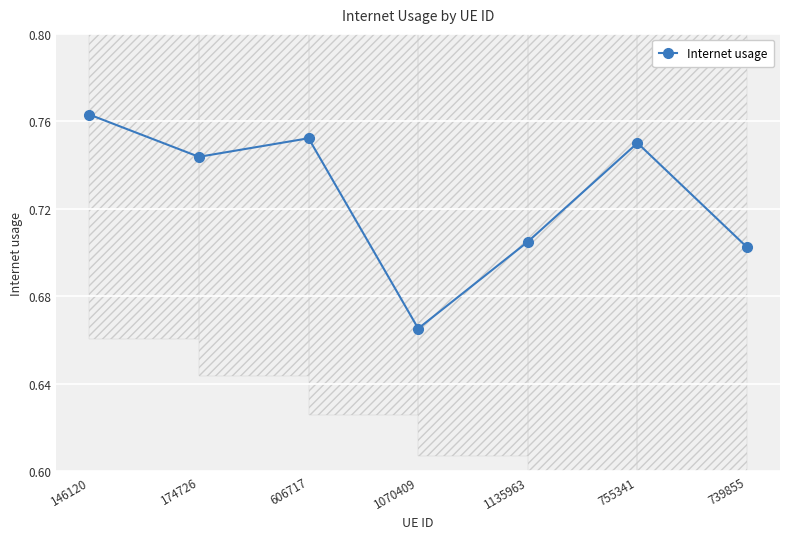

Reading right to left, transcribe all the data shown in this chart.

739855=0.7	755341=0.8	1135963=0.7	1070409=0.7	606717=0.8	174726=0.7	146120=0.8